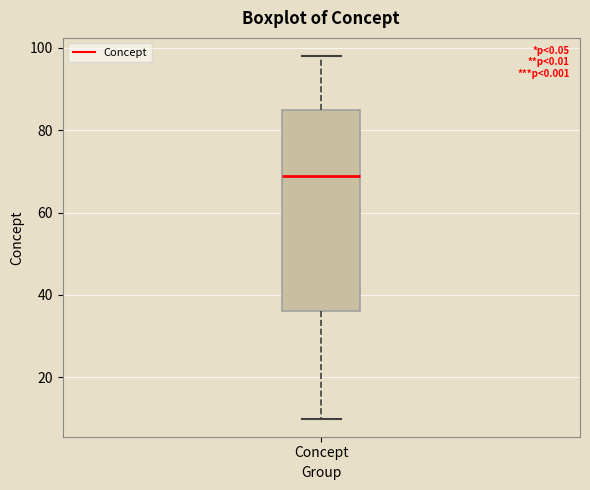

Where is the upper edge of the box for Concept on the y-axis? The values are not printed on the chart, so give them approximately, as read against the axis.

86